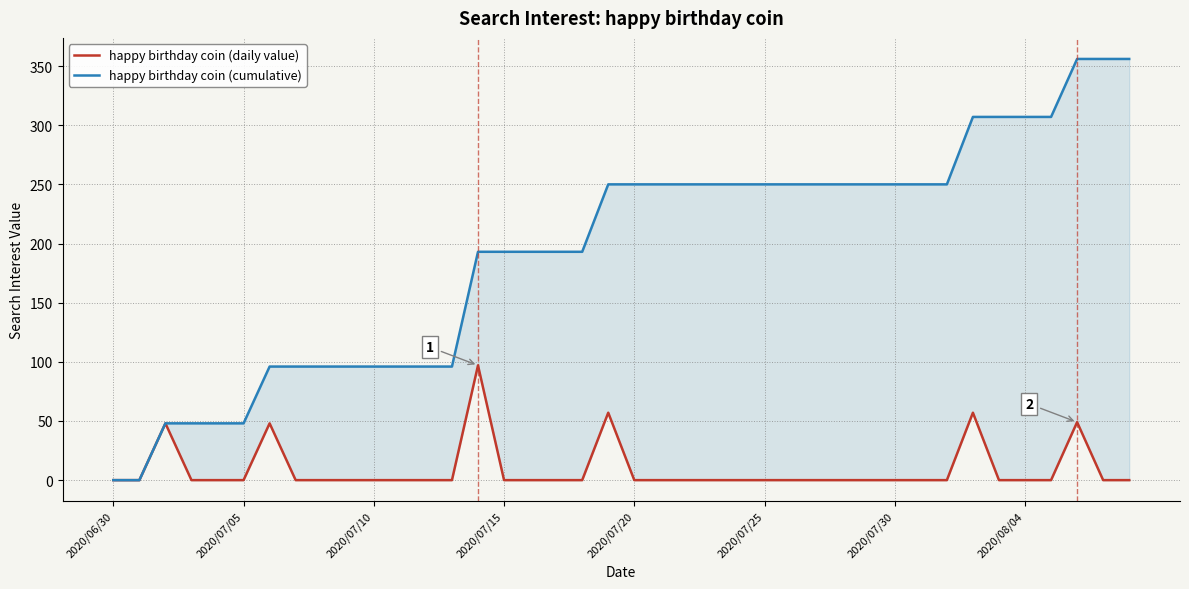

Rank the series by their maximum value, from highest to lowest.

happy birthday coin (cumulative), happy birthday coin (daily value)